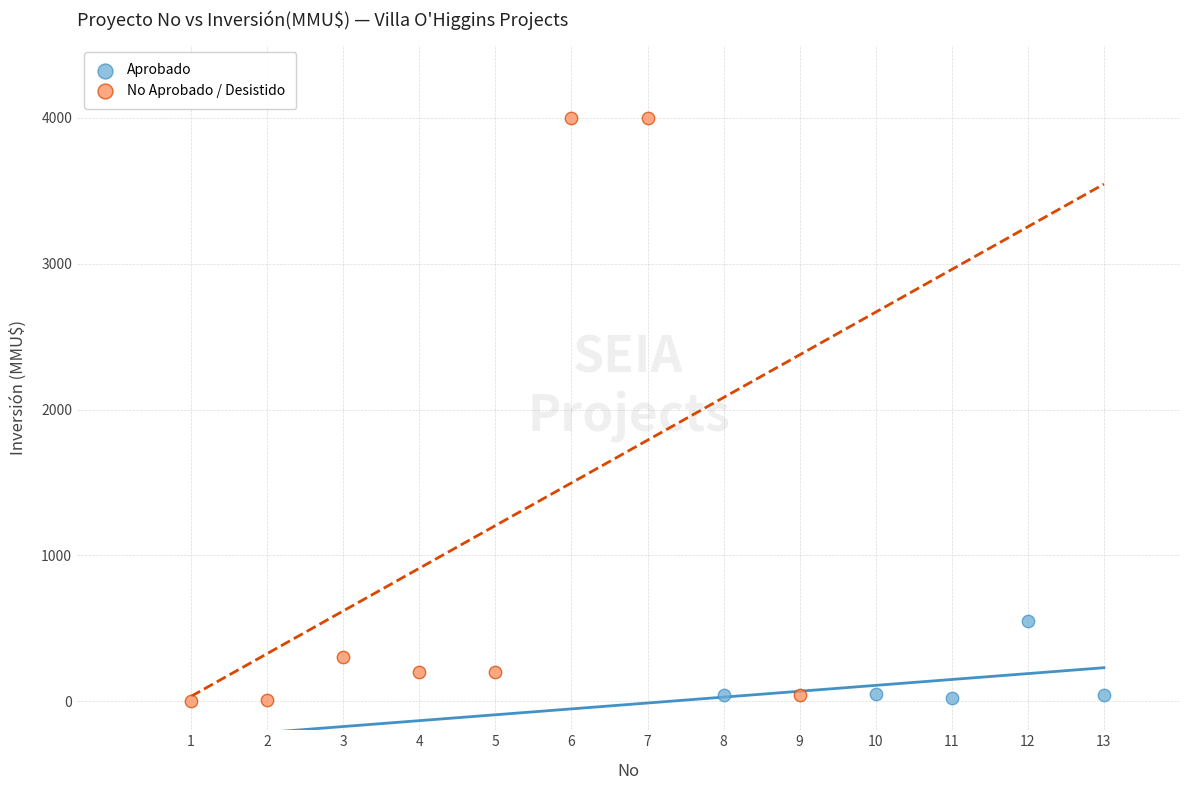

Which series has the widest spread of Y values?

No Aprobado / Desistido